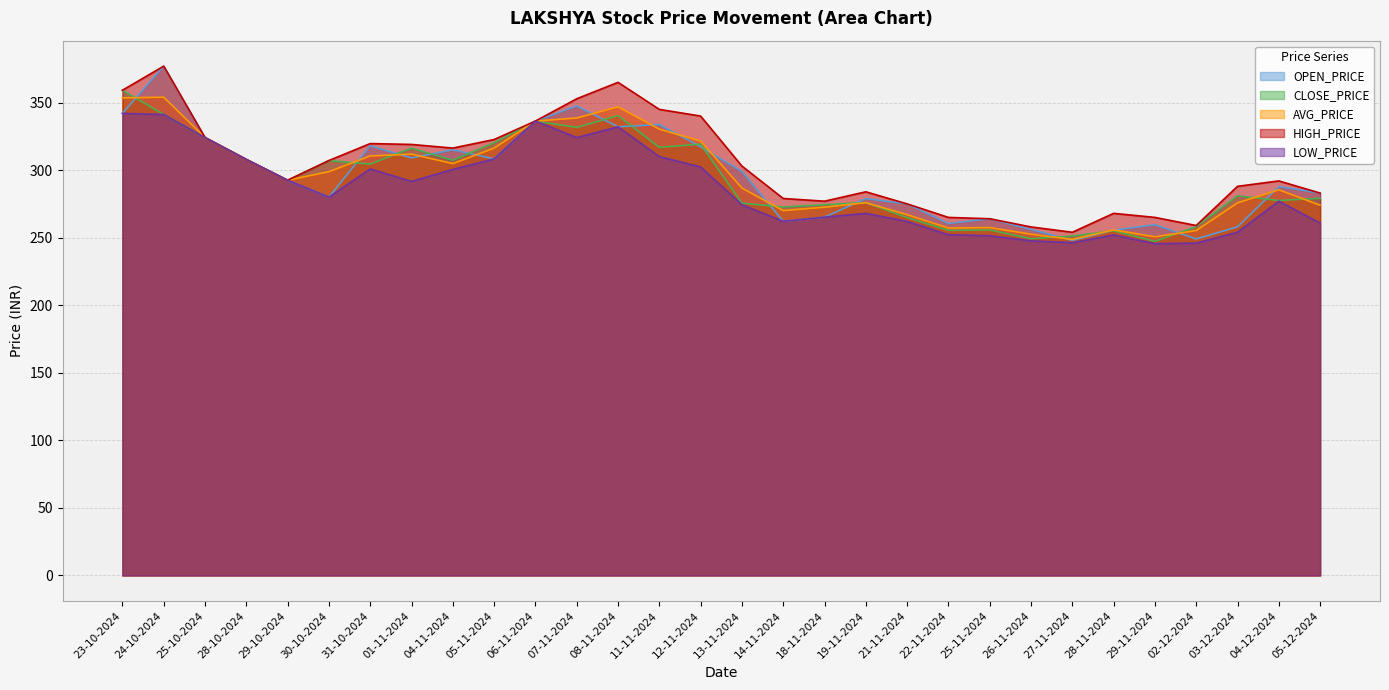

Rank the series by their maximum value, from highest to lowest.

OPEN_PRICE, HIGH_PRICE, CLOSE_PRICE, AVG_PRICE, LOW_PRICE